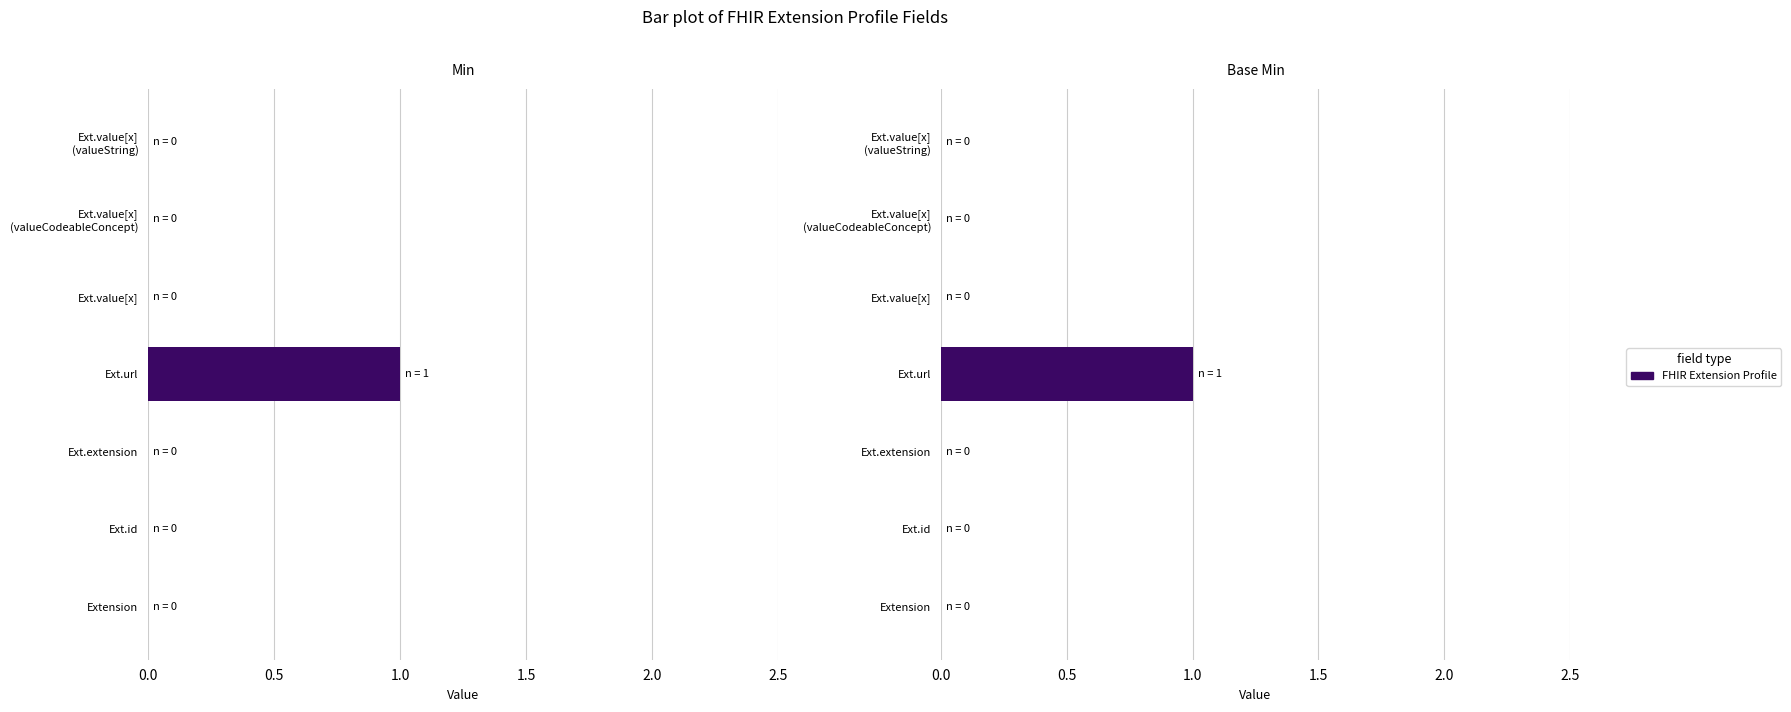

Which series has the widest spread of values?

Min